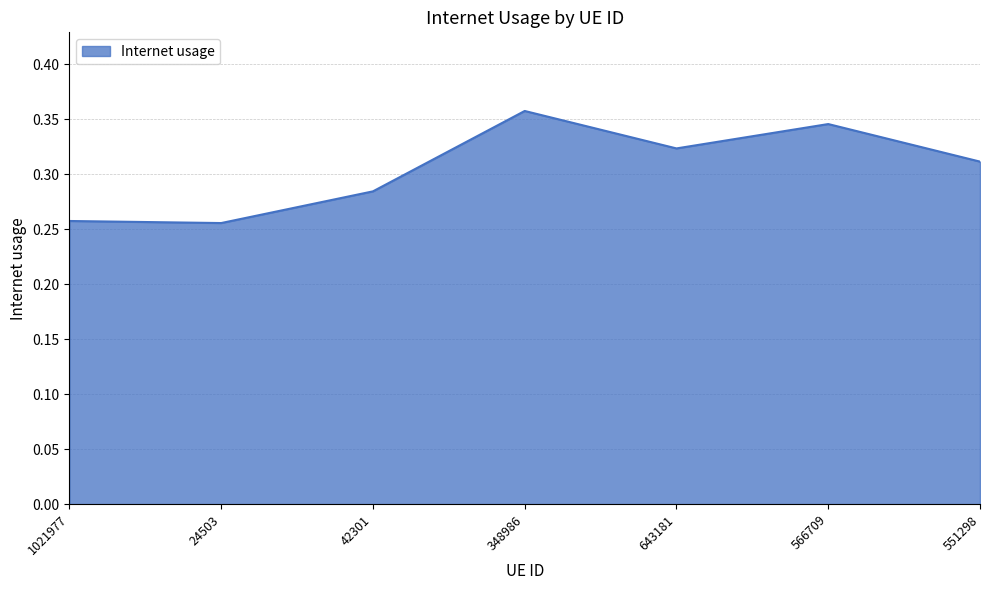

How many values are between 0 and 1?

7